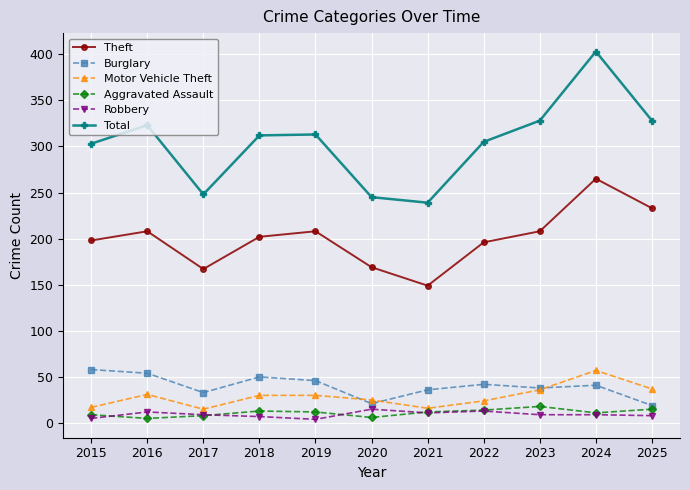

True or false: Burglary has a value of 87 at 2016.

False